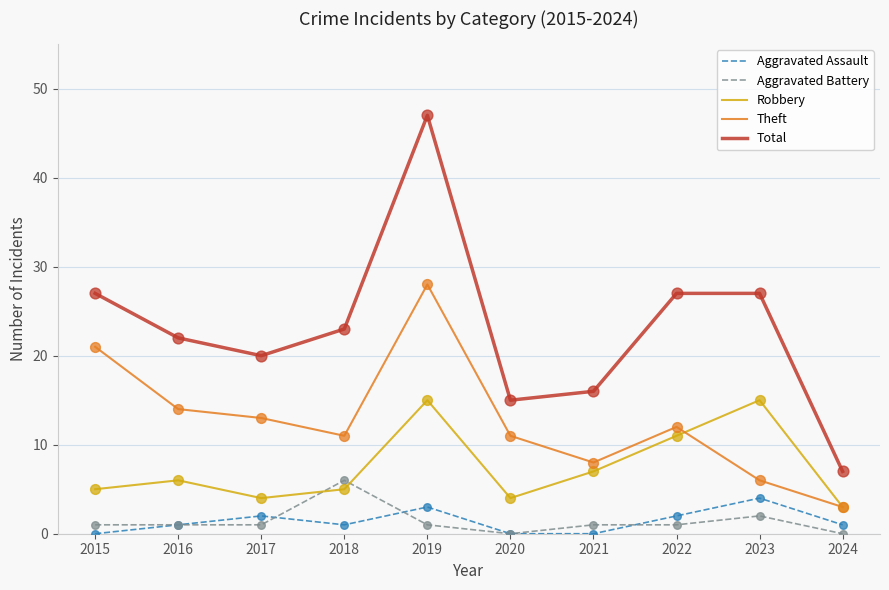

What are all the series names shown in the legend?

Aggravated Assault, Aggravated Battery, Robbery, Theft, Total